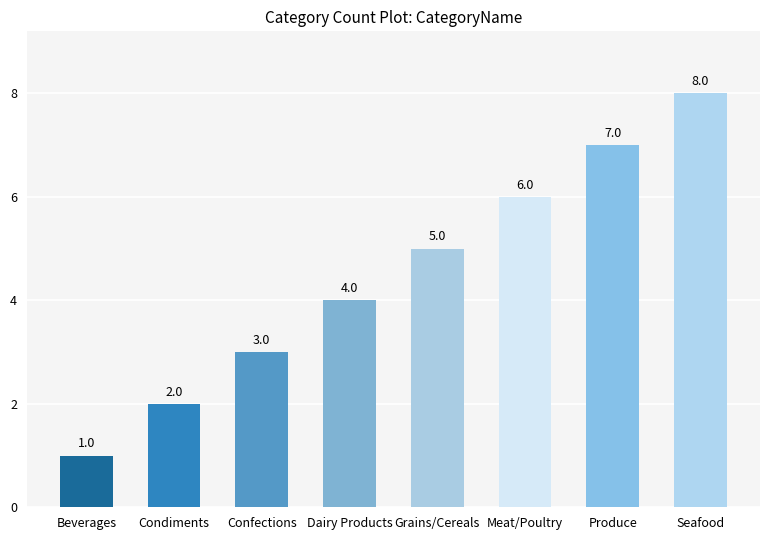

What is the value of the 8th bar from the left?

8